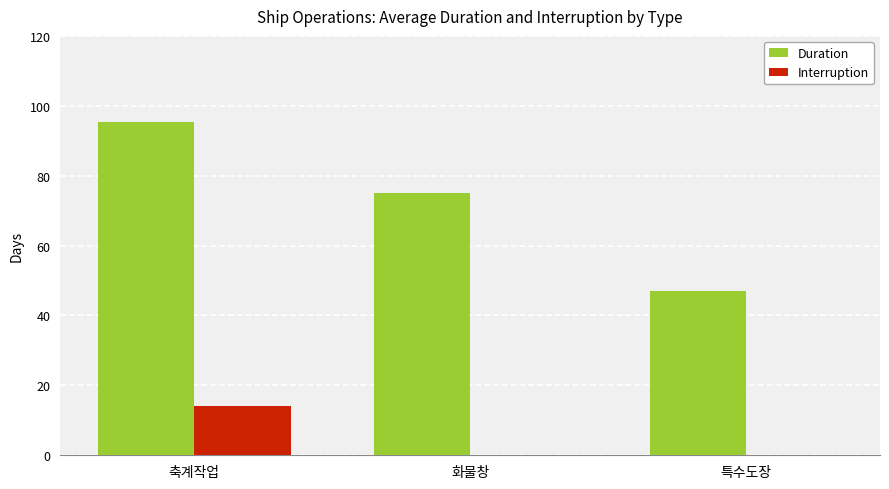

Reading left to right, list all the values displayed in this chart.

Duration: 95.5	75.0	47.0
Interruption: 14.2	0.0	0.0